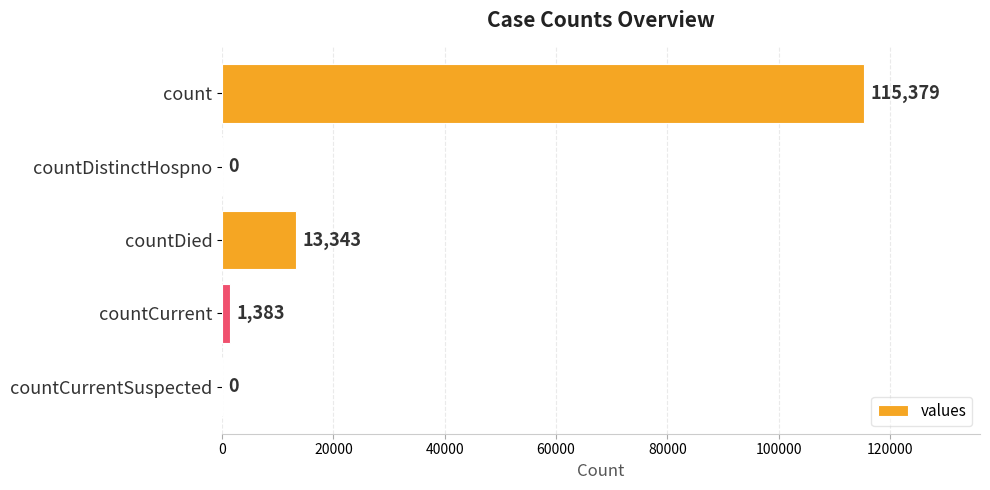

How many series are shown in this chart?

1